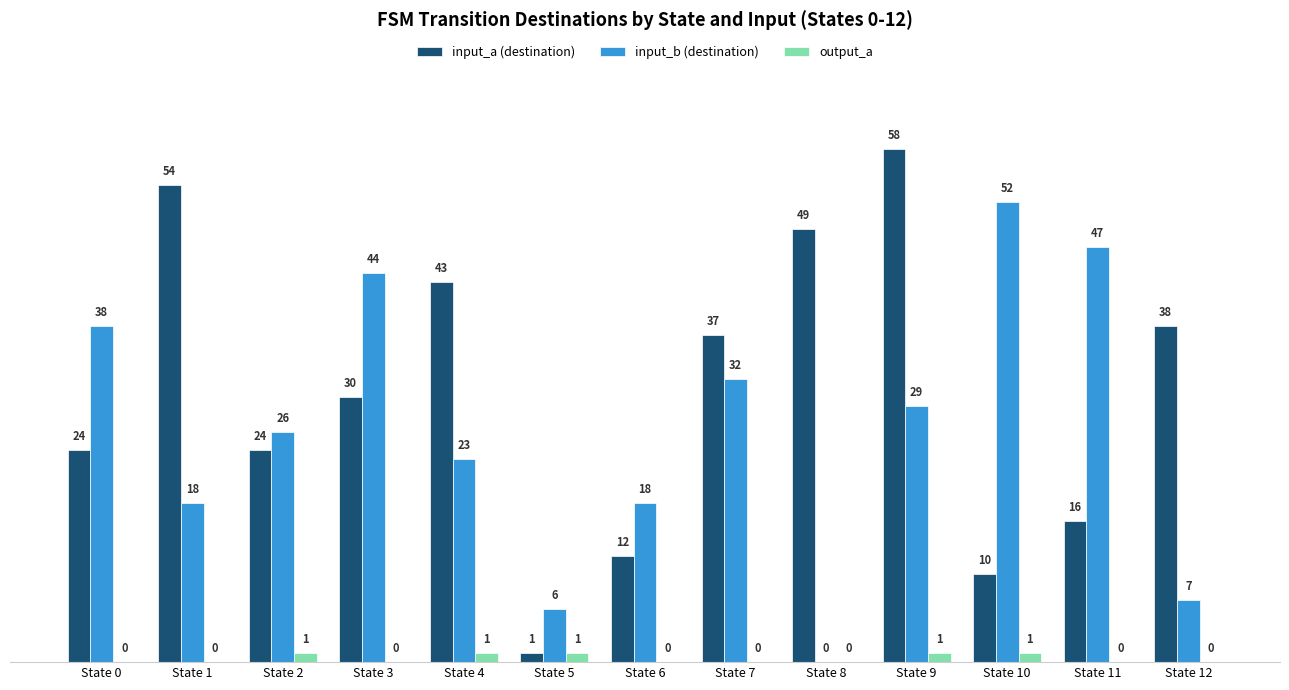

Which series has the largest range (max minus min)?

input_a (destination)